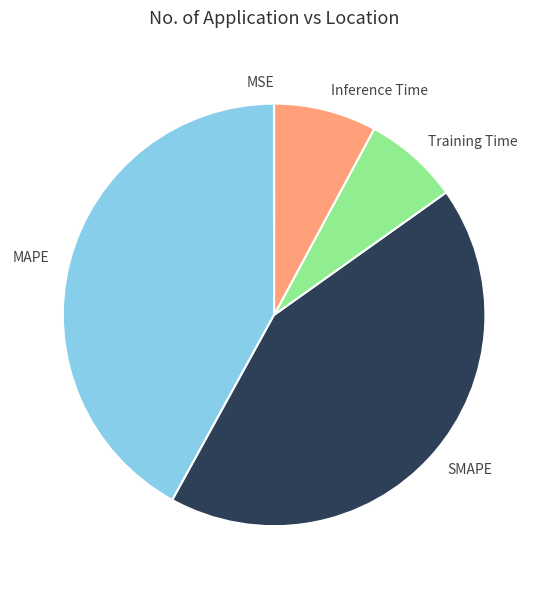

What is the largest slice in the pie chart?

SMAPE